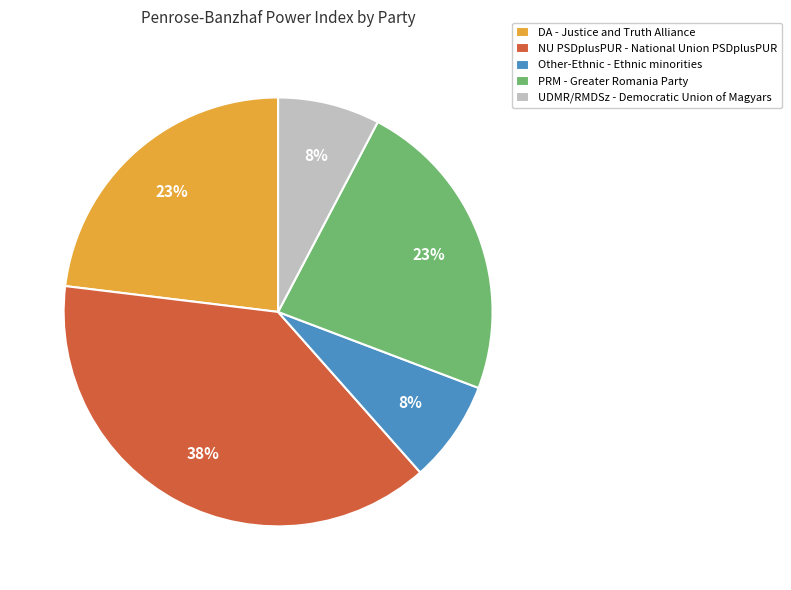

Which category has the biggest portion of the pie?

NU PSDplusPUR - National Union PSDplusPUR